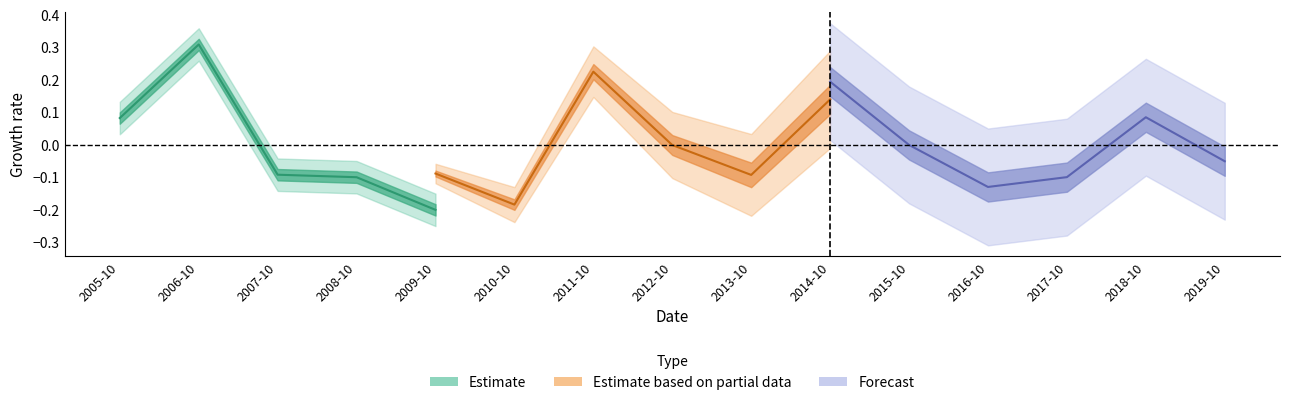

How many lines are shown in the chart?

1